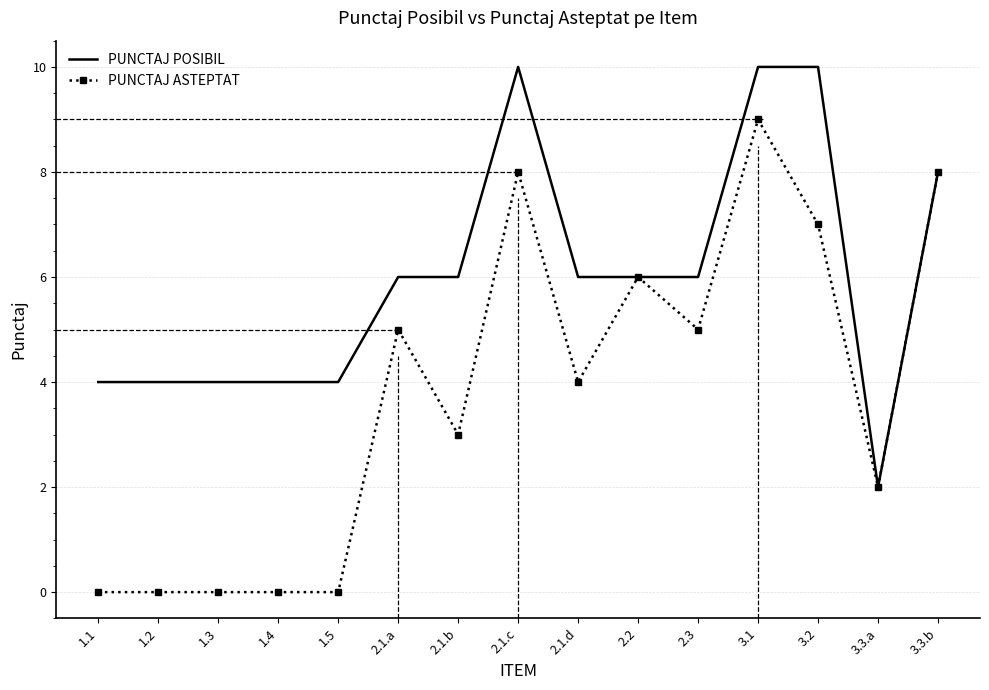

What is the greatest value displayed?

10